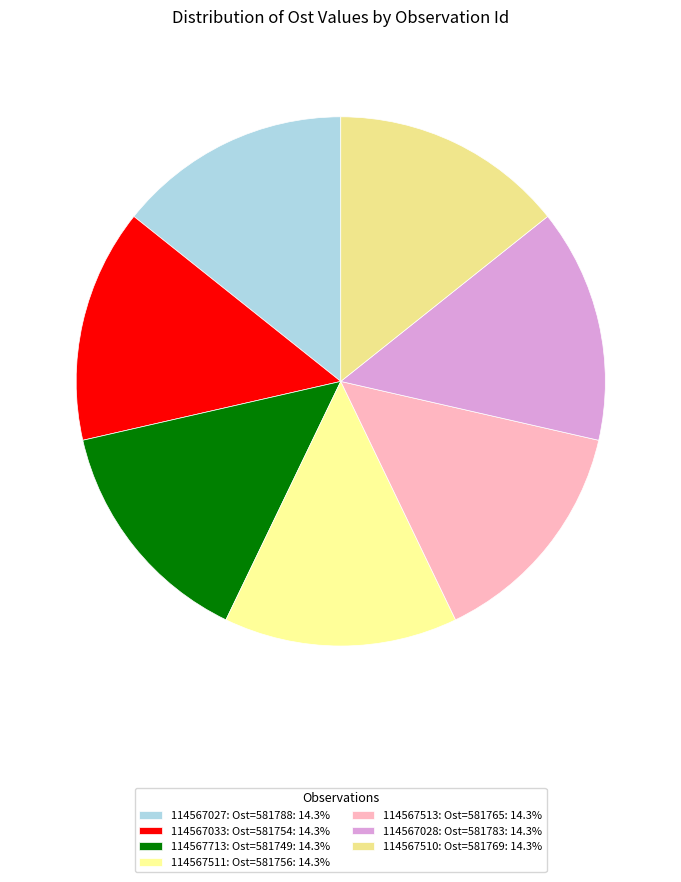

True or false: 114567027: Ost=581788 accounts for 14% of the total.

True